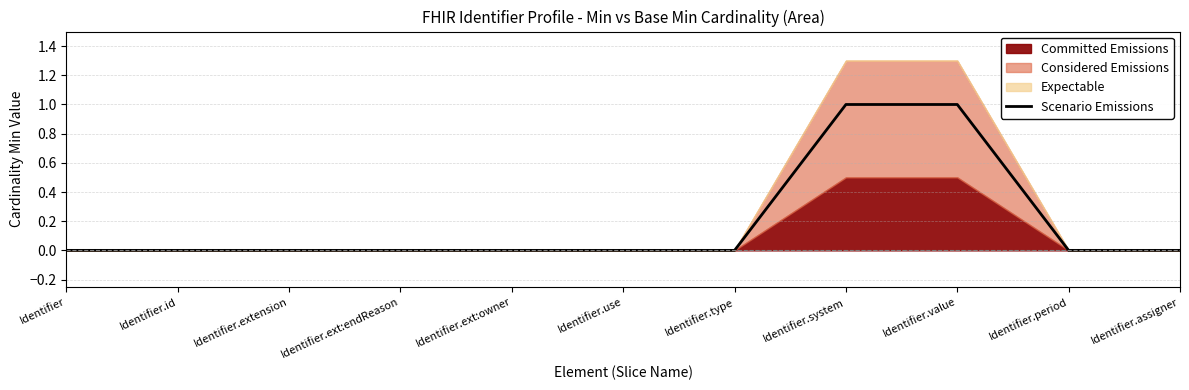

List the labels in order of value, largest first.

Identifier.system, Identifier.value, Identifier, Identifier.id, Identifier.extension, Identifier.ext:endReason, Identifier.ext:owner, Identifier.use, Identifier.type, Identifier.period, Identifier.assigner